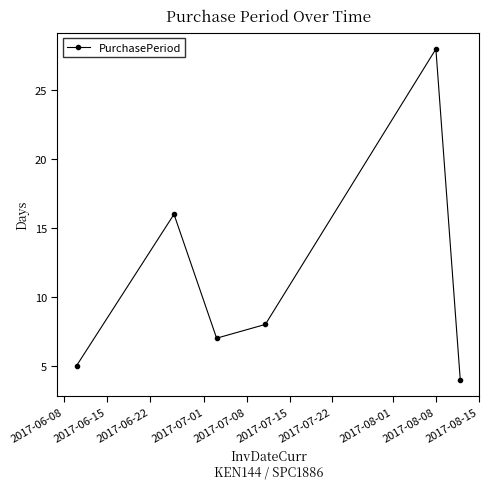

What is the greatest value displayed?

28